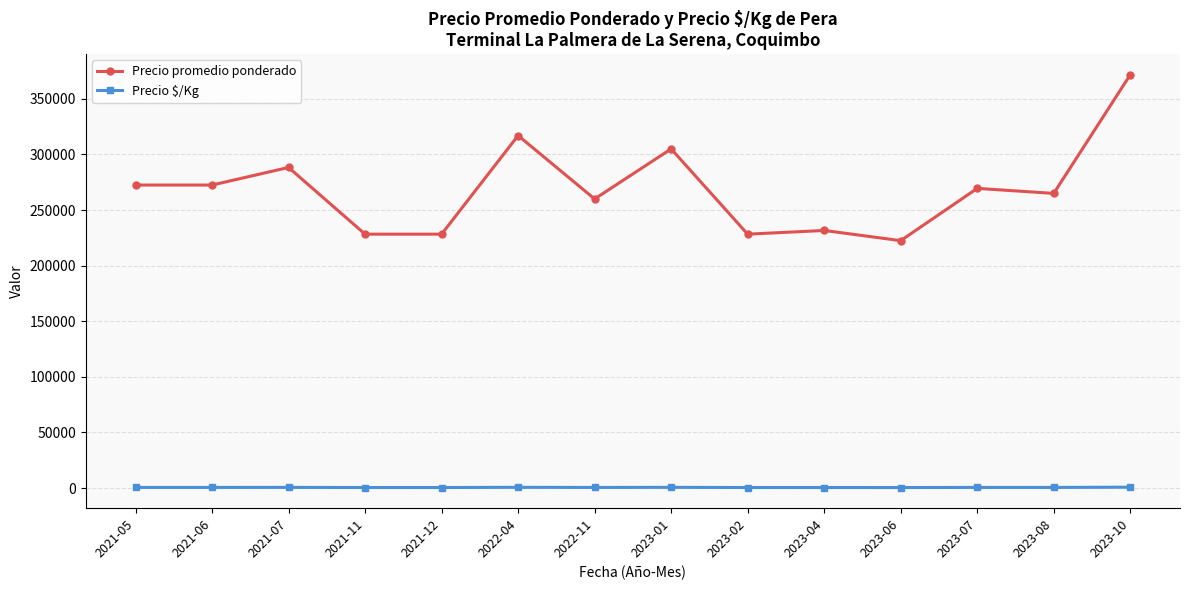

Rank the series by their maximum value, from highest to lowest.

Precio promedio ponderado, Precio $/Kg